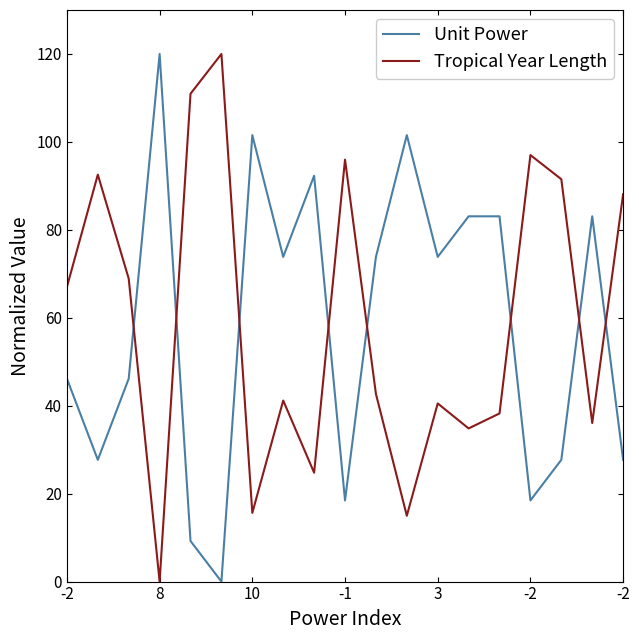

How many times do Tropical Year Length and Unit Power cross each other?

8